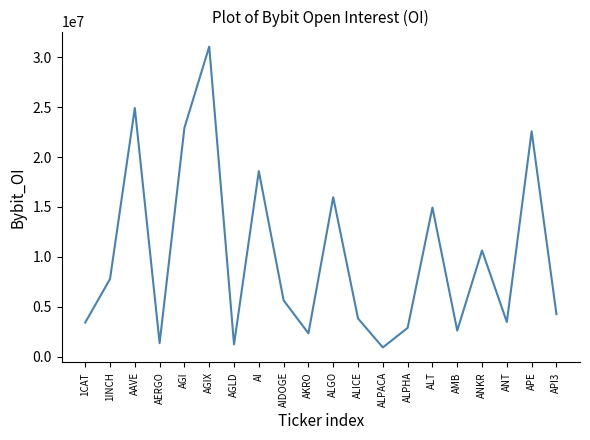

How many interior local peaks (higher than both neighbors) does the data have?

7